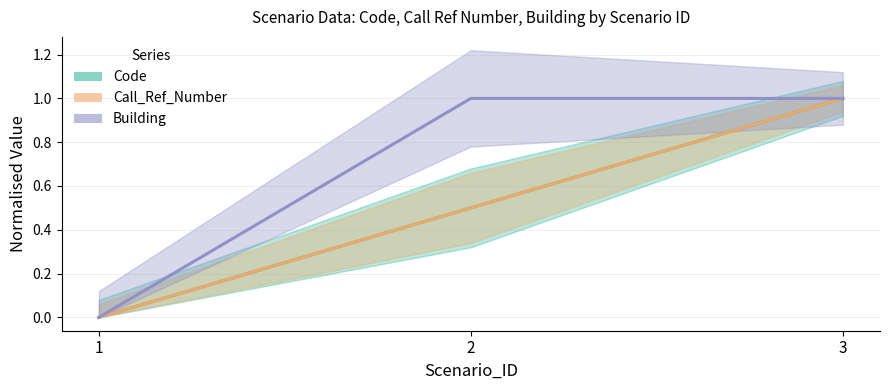

Is the value of Building at 3 greater than the value of Call_Ref_Number at 1?

Yes